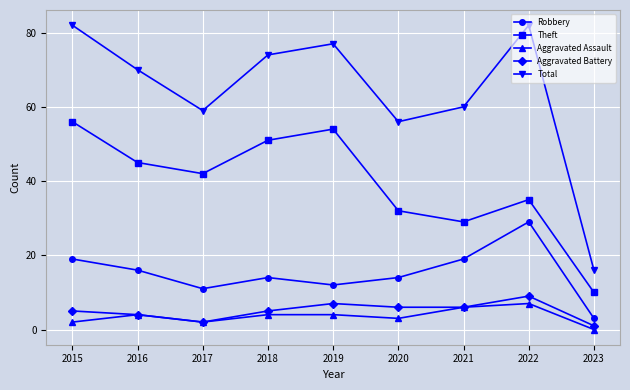

What is the maximum value for Robbery?

29